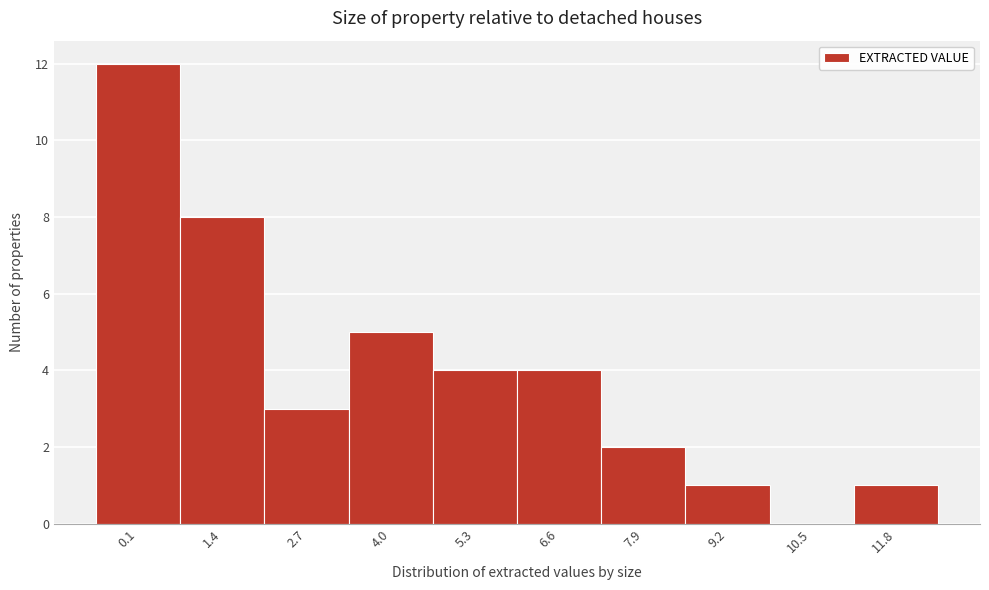

Reading left to right, extract all data points from this chart.

0.1=12	1.4=8	2.7=3	4.0=5	5.3=4	6.6=4	7.9=2	9.2=1	10.5=0	11.8=1